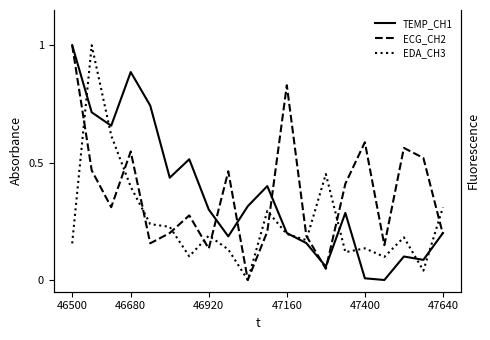

Does the chart display data point markers on the line(s)?

No